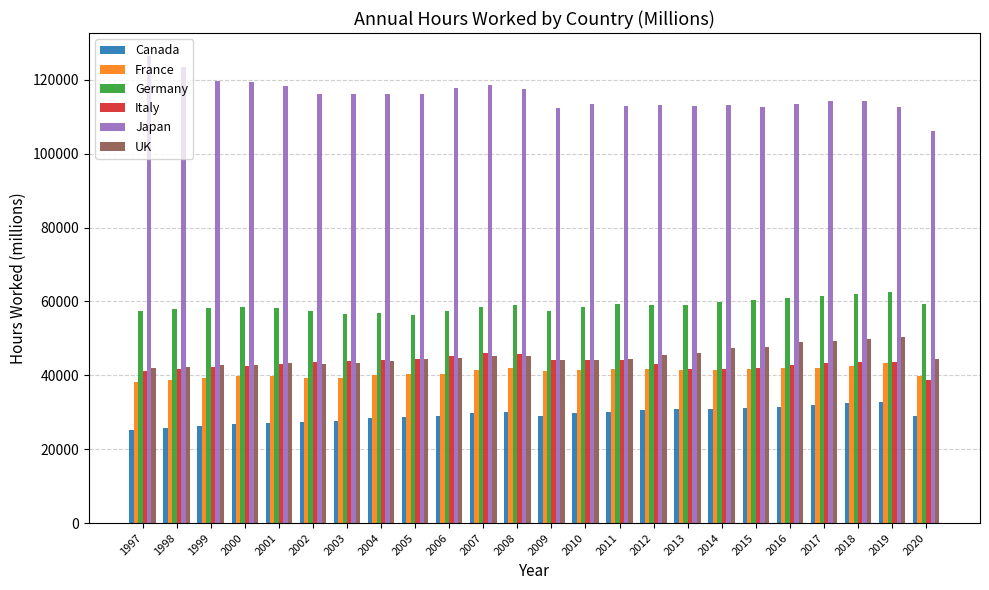

Which series has the largest total across all categories?

Japan